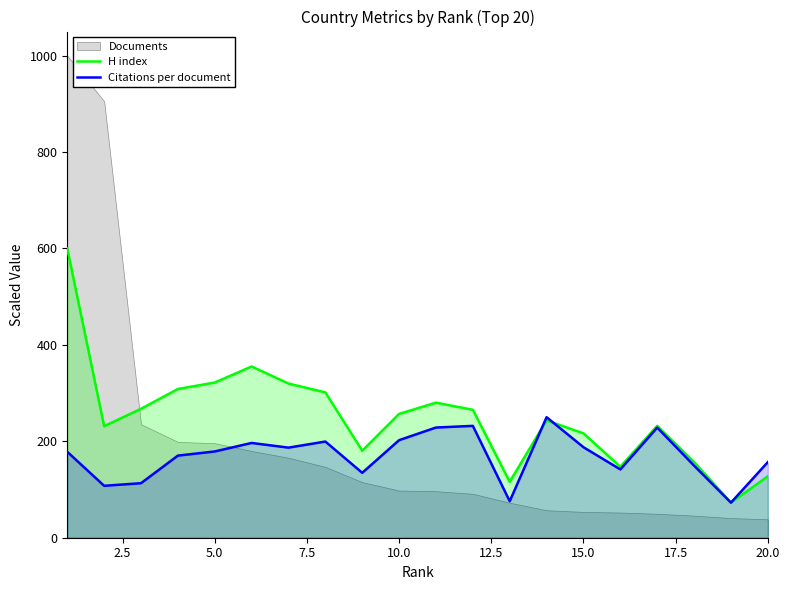

The value of H index at 10.0 is 256.8. True or false?

True